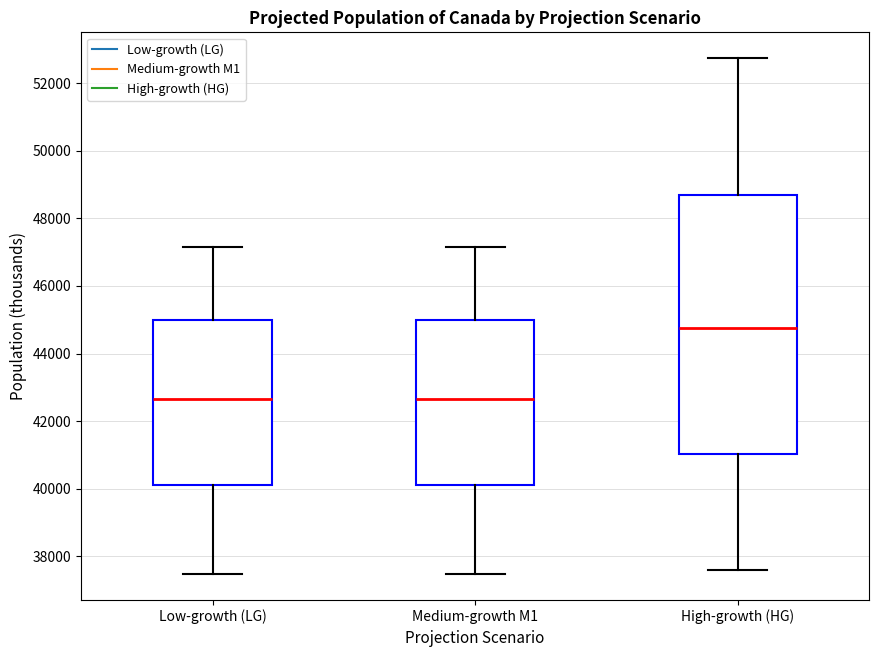

Where does the lower whisker of the box for High-growth (HG) end on the y-axis? The values are not printed on the chart, so give them approximately, as read against the axis.

37600